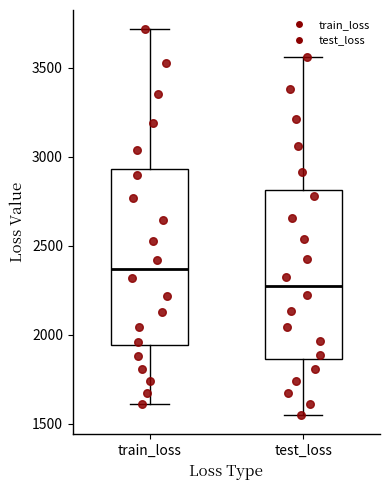

Which box has the lowest median line?

test_loss